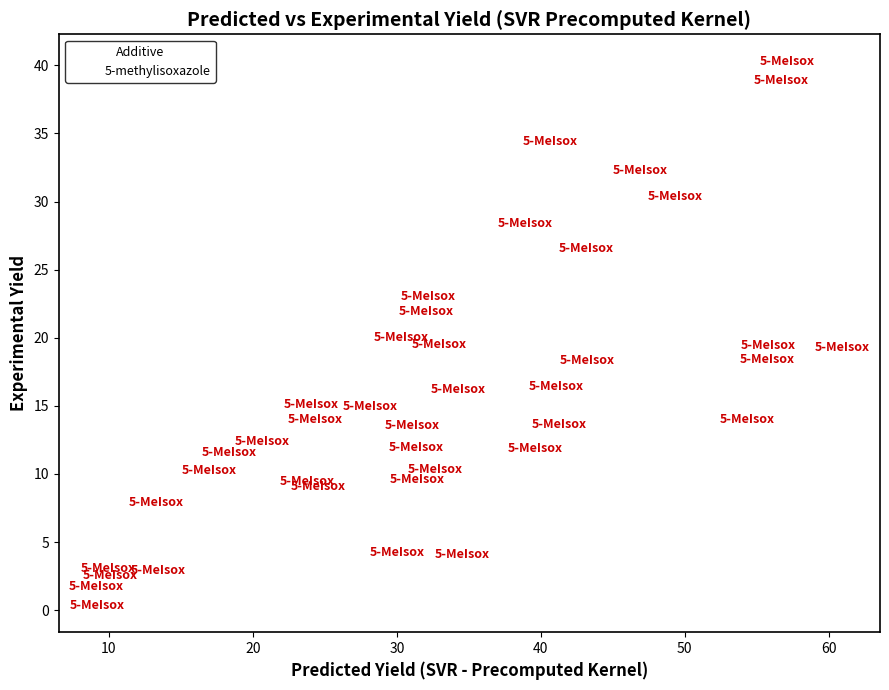

What is the range of X values (max minus min)?

51.8